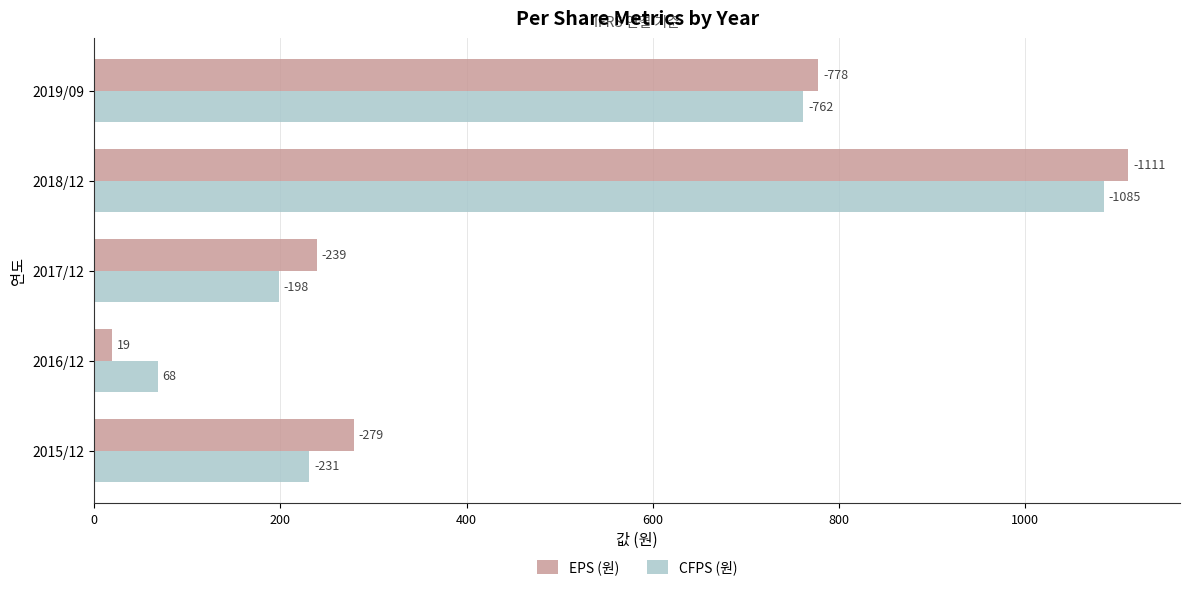

What are all the series names shown in the legend?

EPS (원), CFPS (원)